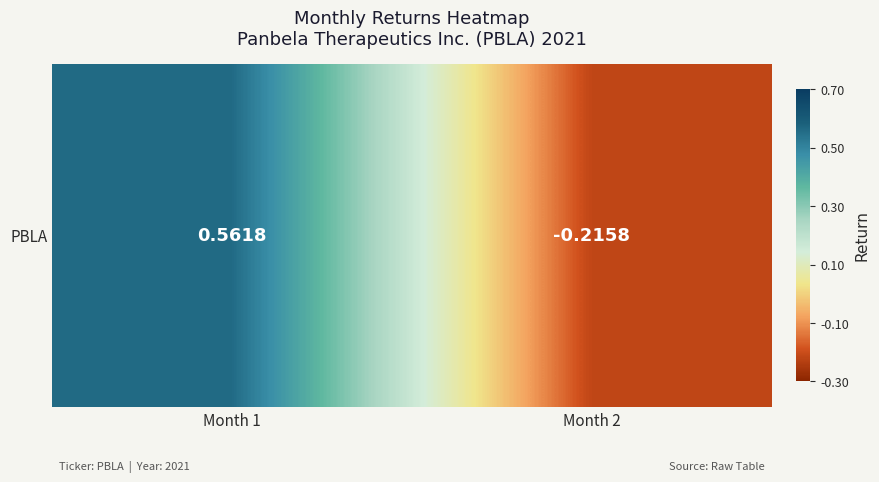

Where does the data first go above 0?

Month 1